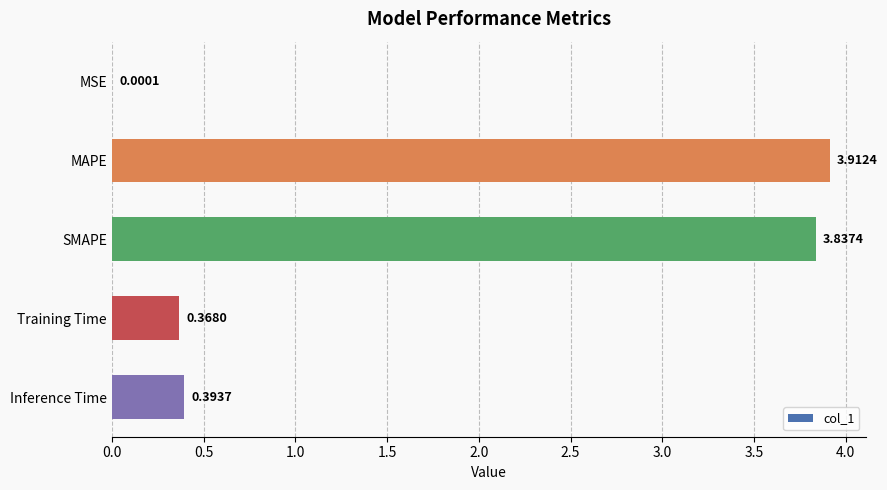

Where is the data nearest to the value 1?

Inference Time